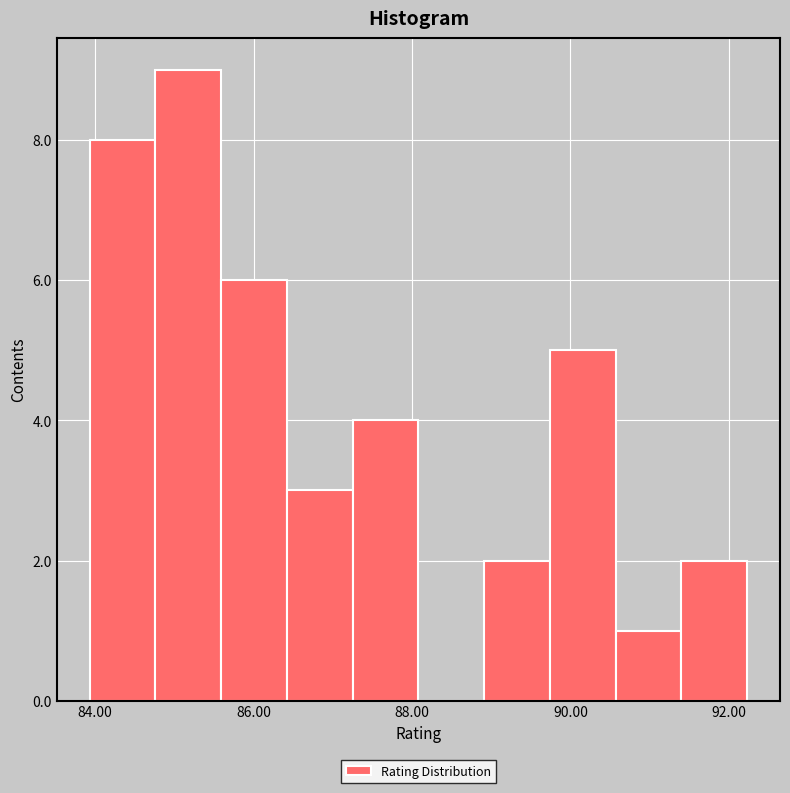

Over which range of the x-axis is the bar tallest?

84.8 to 85.6